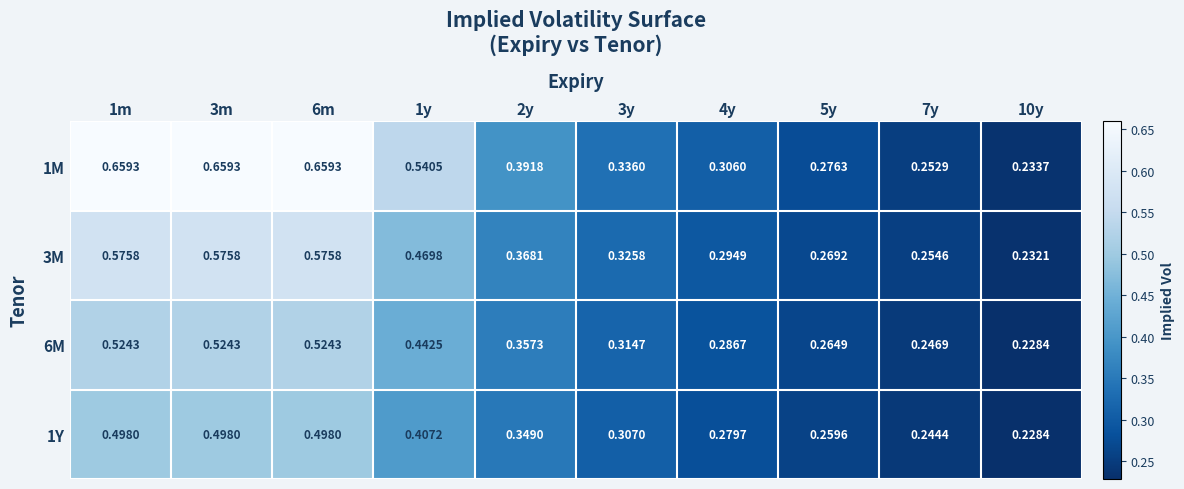

Between 1m and 5y, which series saw the biggest shift?

1M